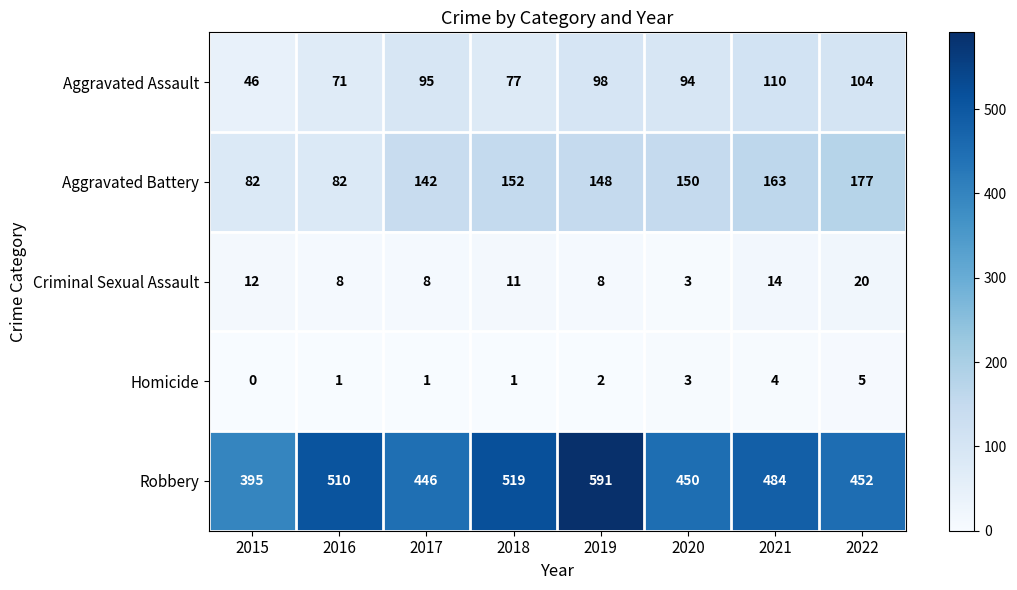

Read the Homicide value at 2021.

4